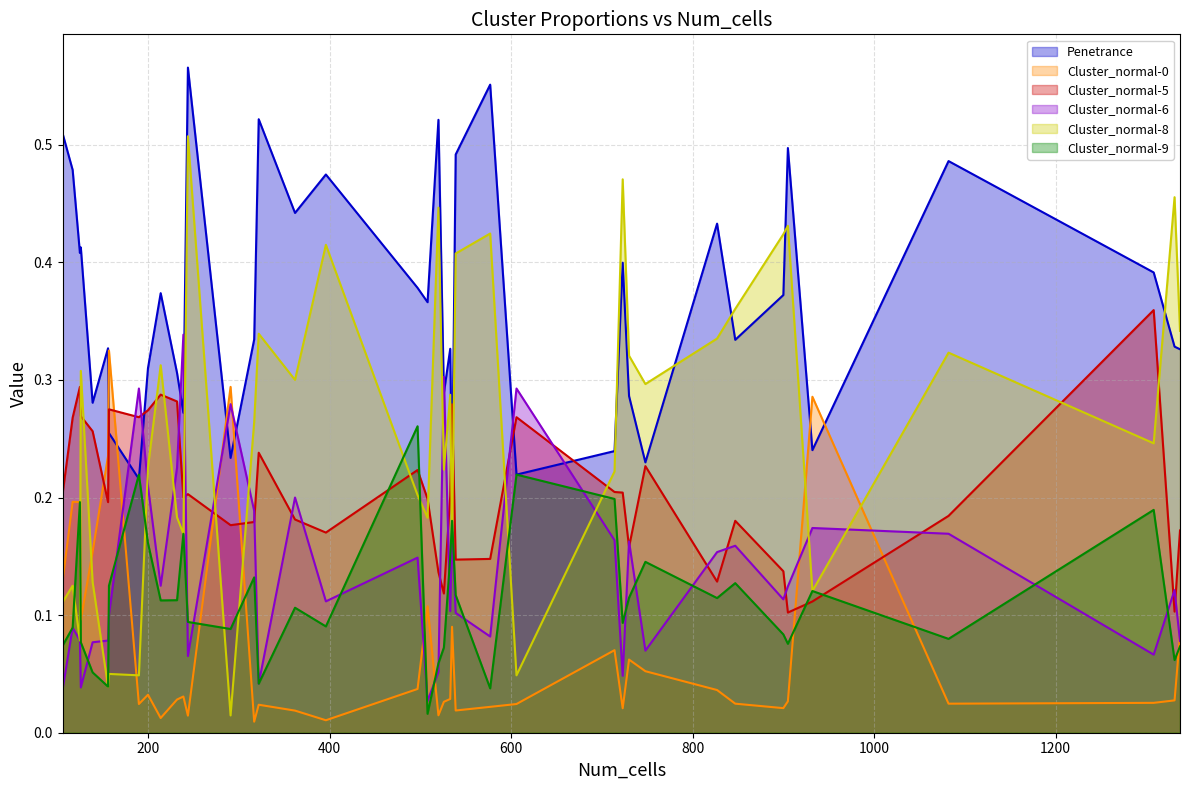

Which series has the widest spread of values?

Cluster_normal-8